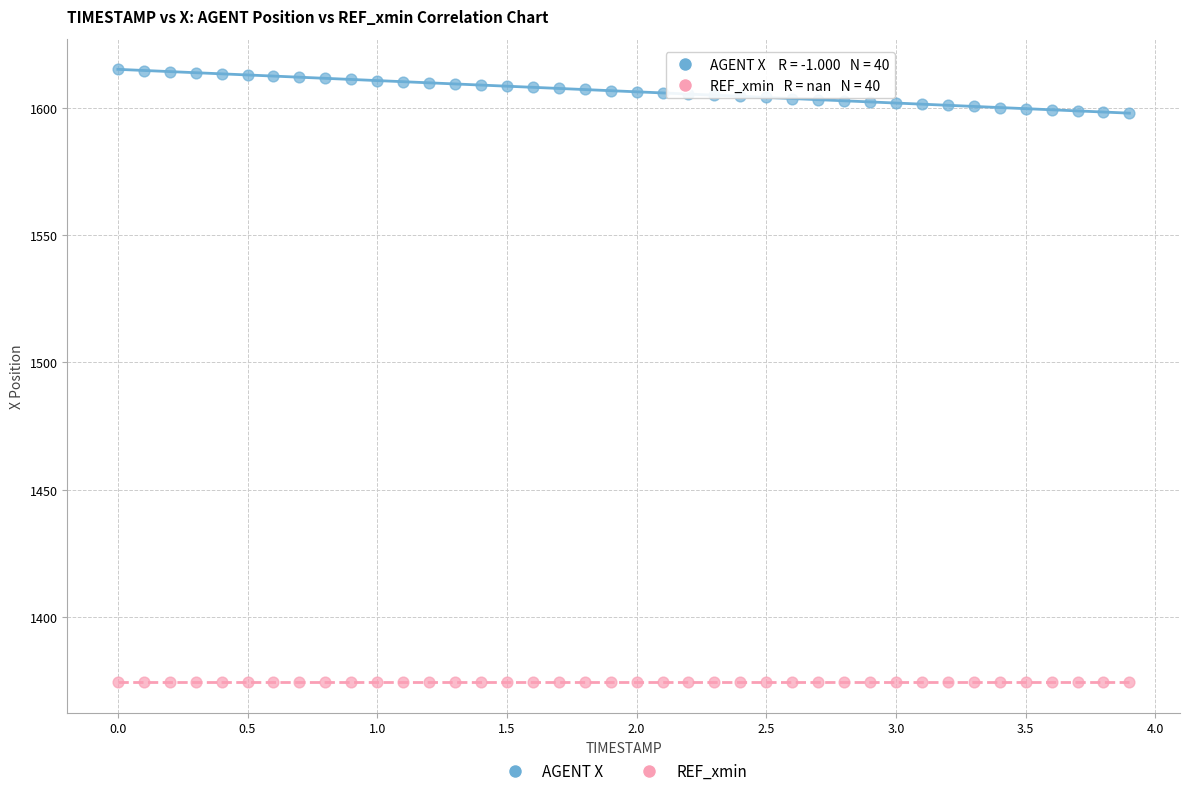

Which series contains the lowest Y value?

REF_xmin